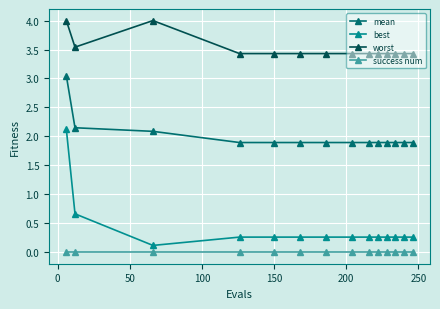

What is the value of the mean point at the 11th from the left?

1.9